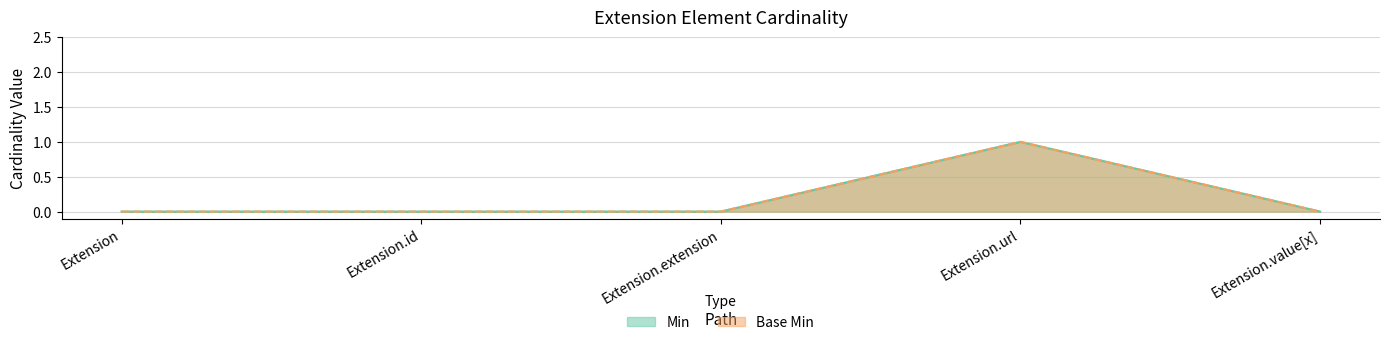

Which has a higher value, Extension.id or Extension.extension?

Extension.id